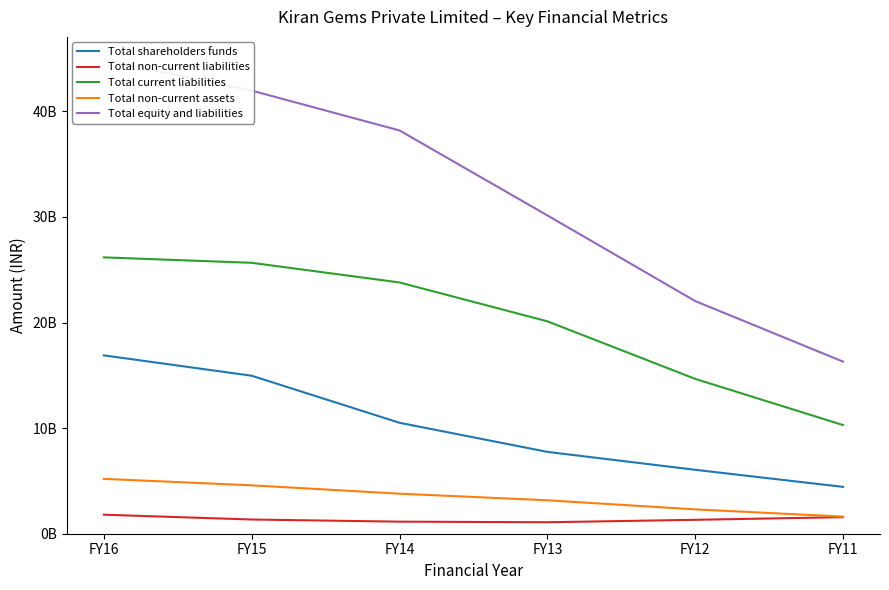

Count the number of categories in the chart.

6